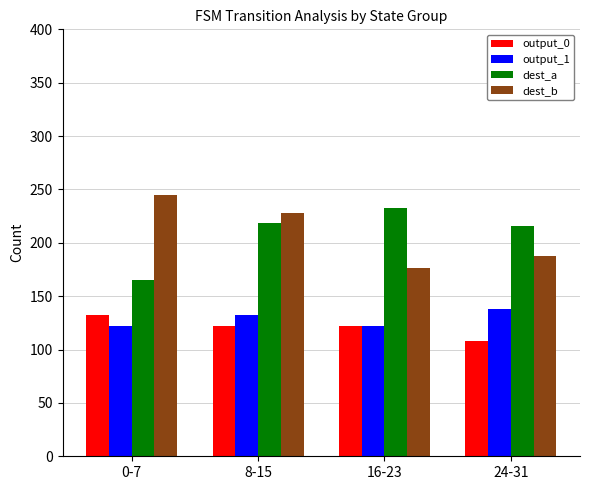

Reading left to right, what are all the values shown in this chart?

output_0: 132	122	122	108
output_1: 122	132	122	138
dest_a: 165	219	233	216
dest_b: 245	228	176	188